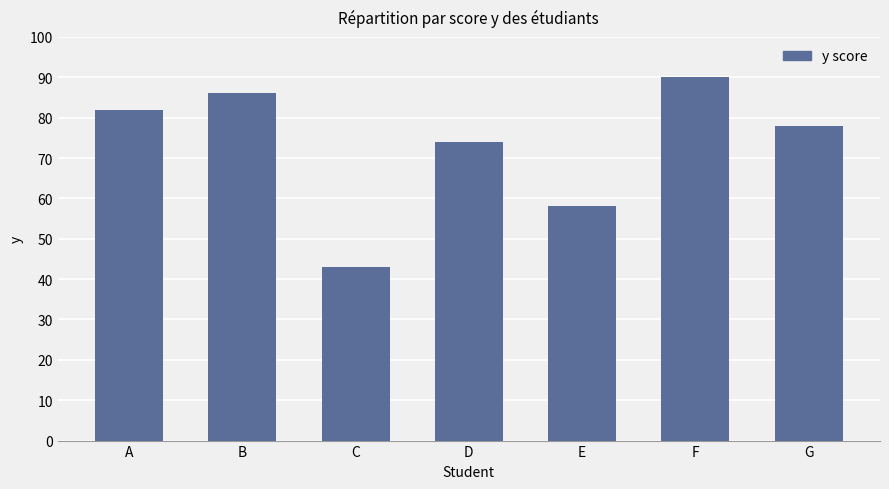

What is the change in value from F to G?

-12